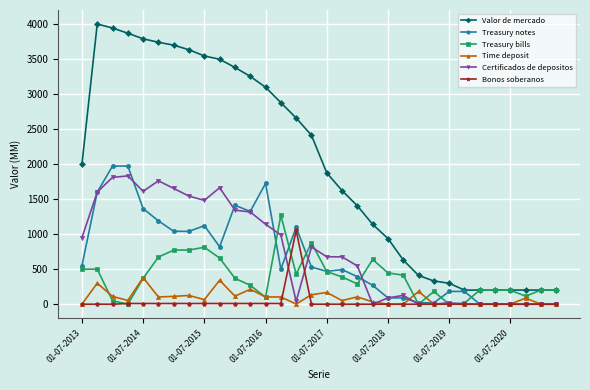

What is the maximum value shown in the chart?

4001